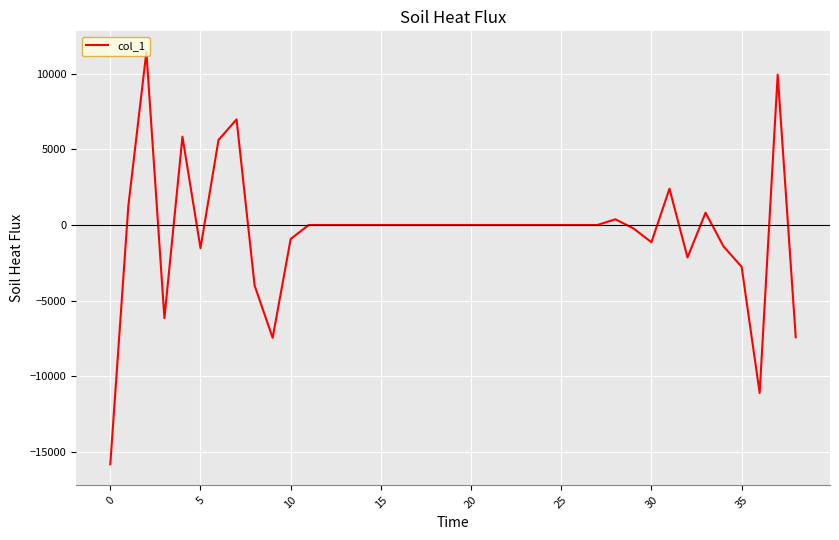

What is the difference between the maximum and minimum values?

27234.0